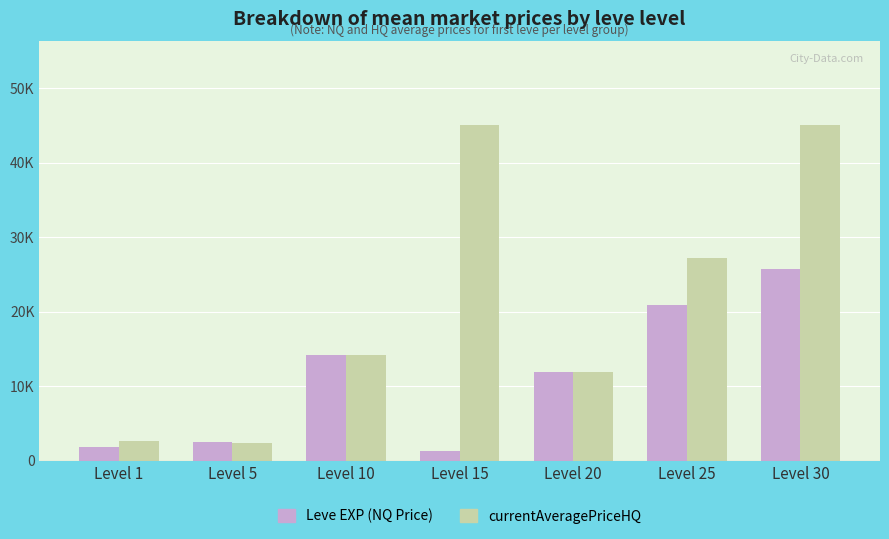

Are the bars horizontal?

No